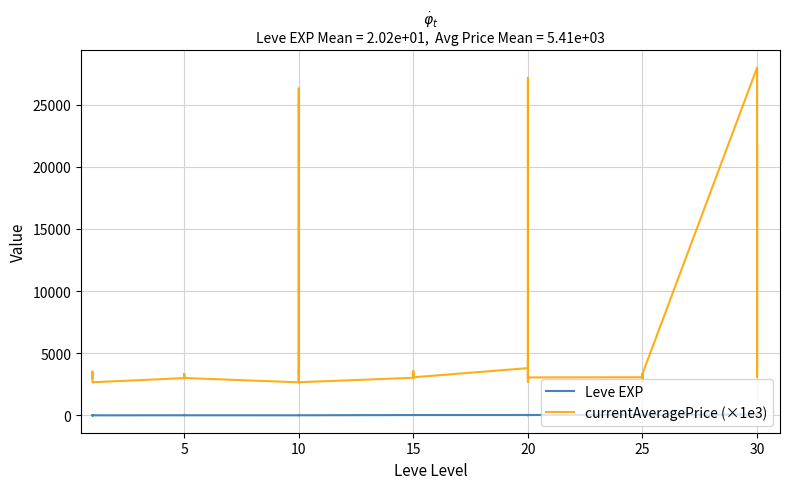

Reading left to right, transcribe all the data shown in this chart.

Leve EXP: 1	2	1	1	2	1	6	6	8	6	6	5	3	9	9	13	6	6	24	21	24	21	20	24	28	16	28	28	12	28	47	36	24	41	36	24	67	99	34	36
currentAveragePrice (×1e3): 3307	3309	2996	3515	3000	2661	2999	3015	3313	3001	3316	3008	2658	2670	26304	3539	3543	2666	3023	3341	3041	3325	3561	3064	3800	27174	3053	3568	2700	3052	3066	2734	3349	3341	2734	3351	27990	3106	3601	21725